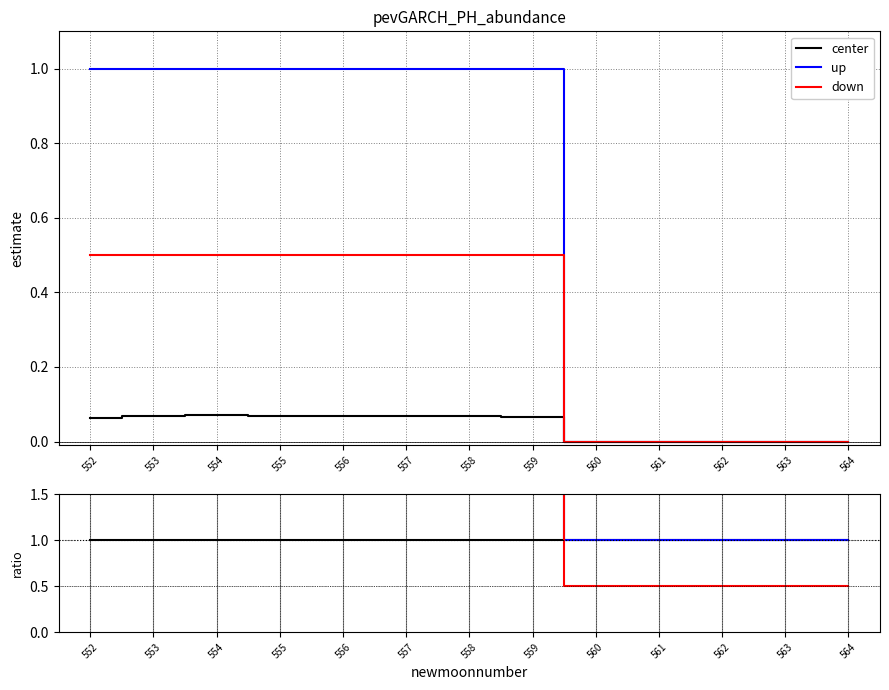

The value of down at 563 is 0.5. True or false?

True